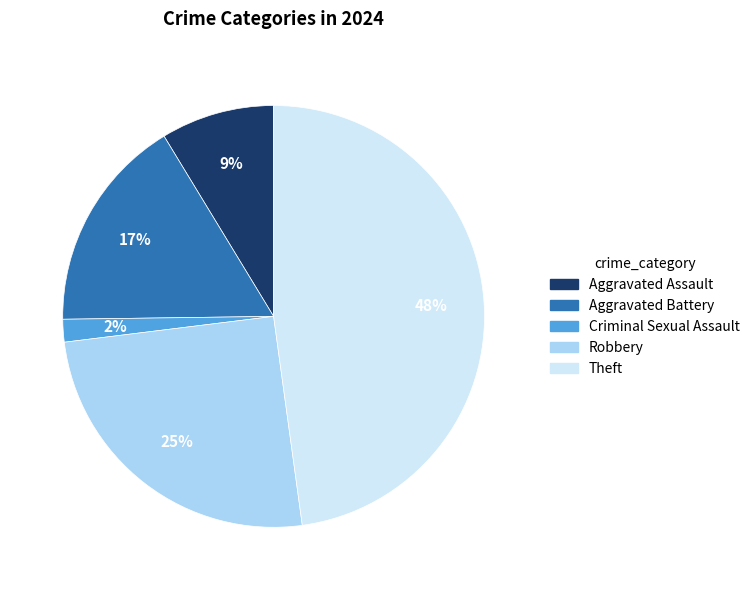

The Aggravated Battery slice represents 17% of the pie. True or false?

True